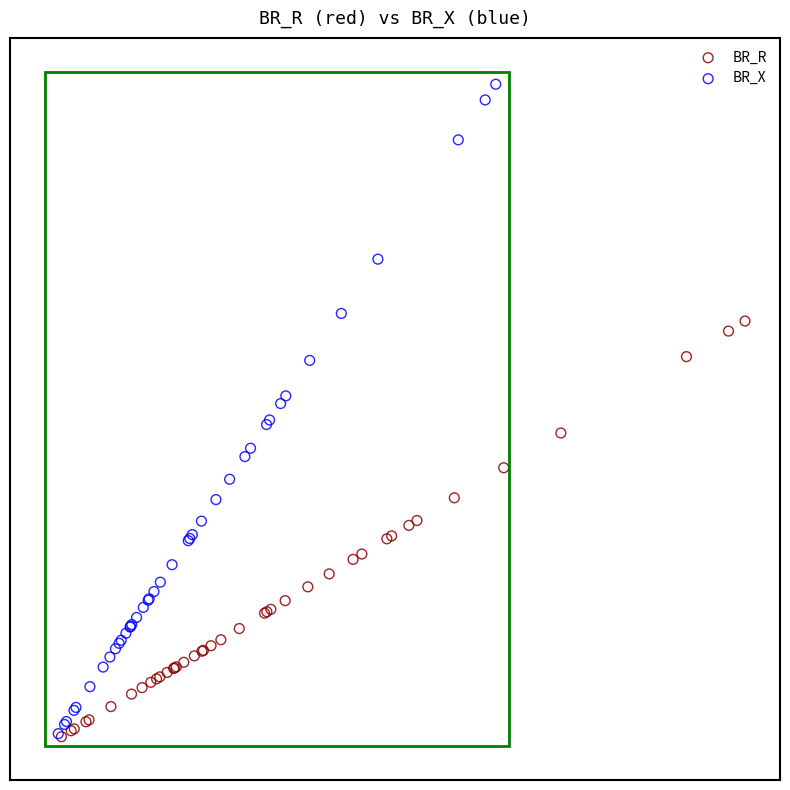

What are all the series names shown in the legend?

BR_R, BR_X